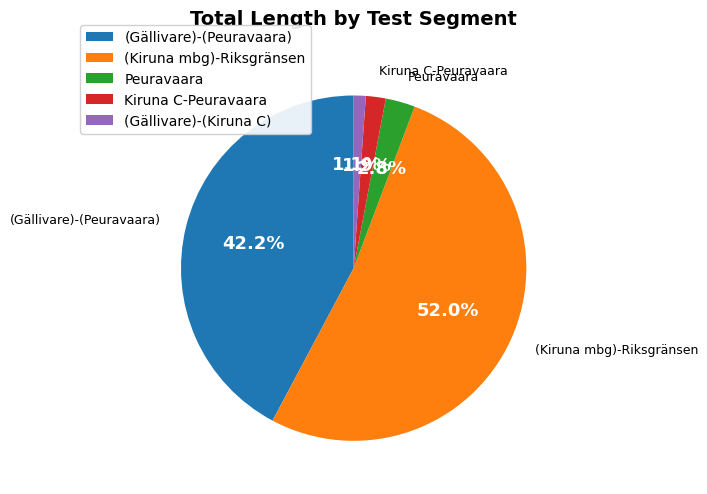

Is it true that (Gällivare)-(Kiruna C) is 11% of the pie?

False